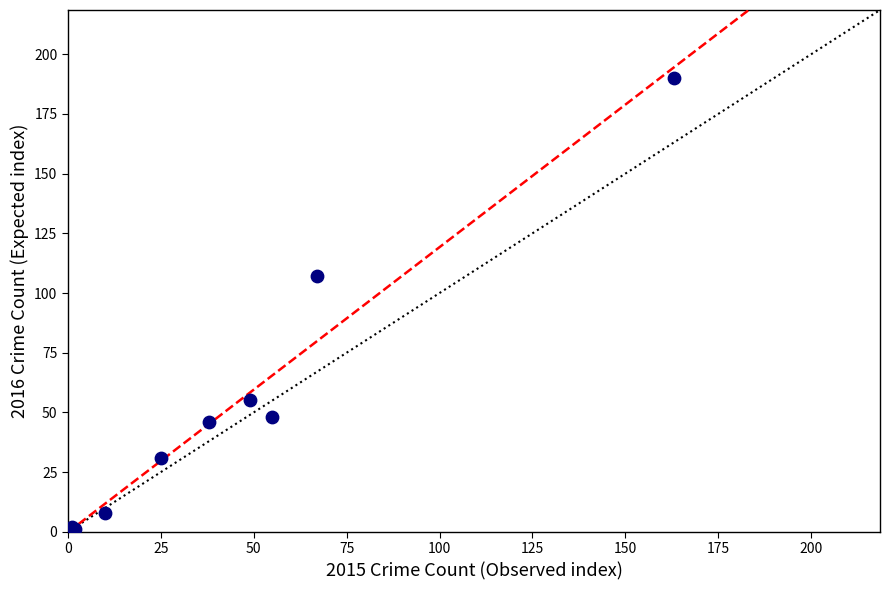

What Y value in the scatter plot is closest to 95?

107